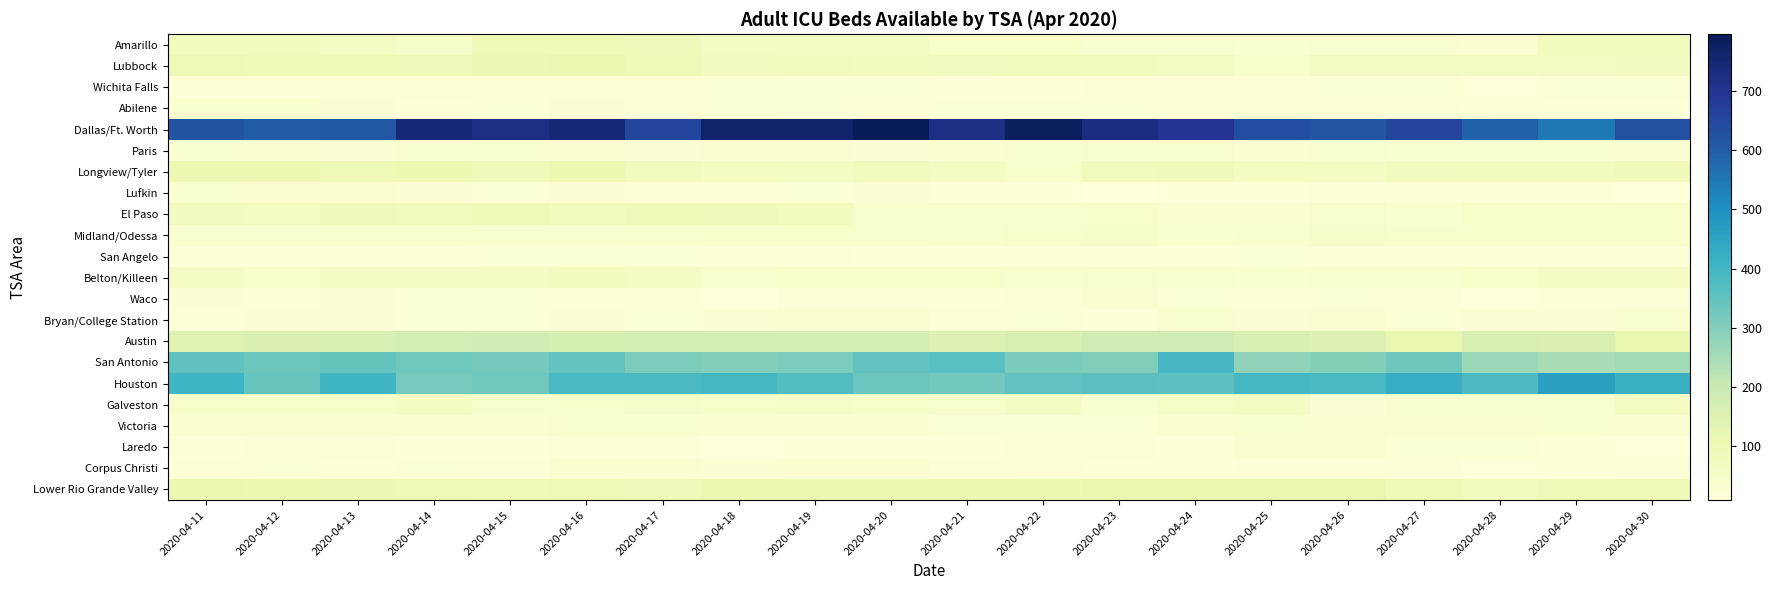

Which label corresponds to the largest value in the chart?

2020-04-20